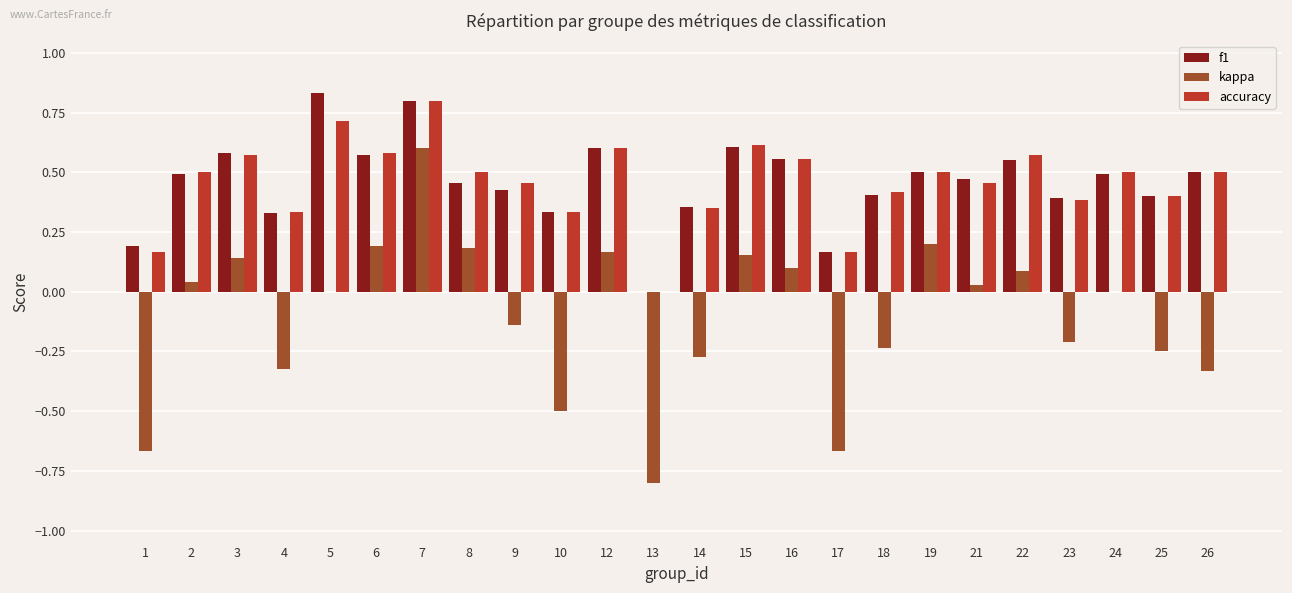

What is the total value across all series at 6?

1.3